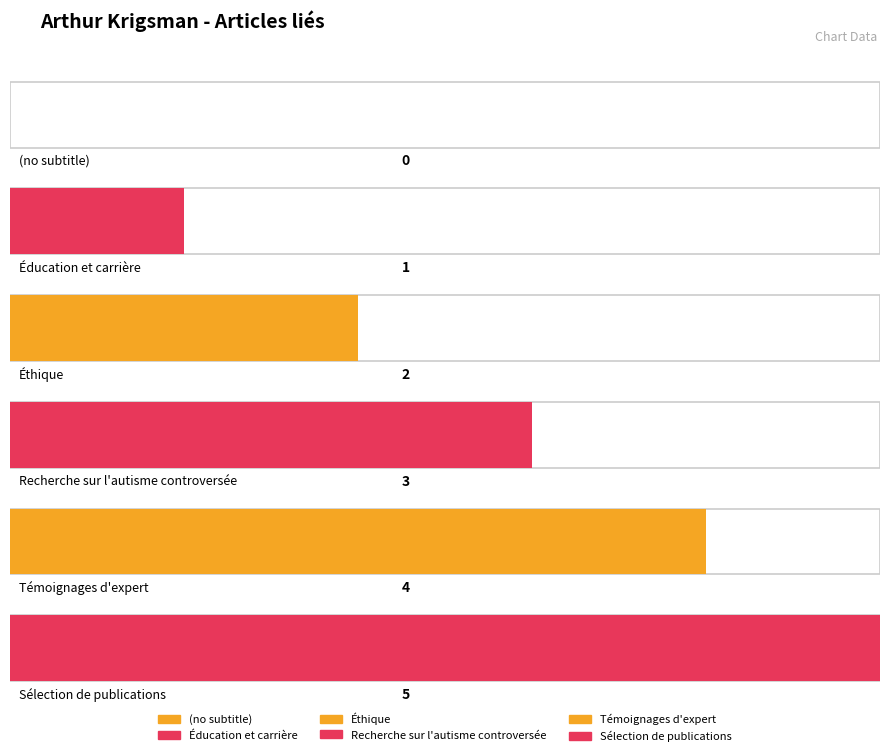

Are the bars grouped side by side (vs. stacked)?

No